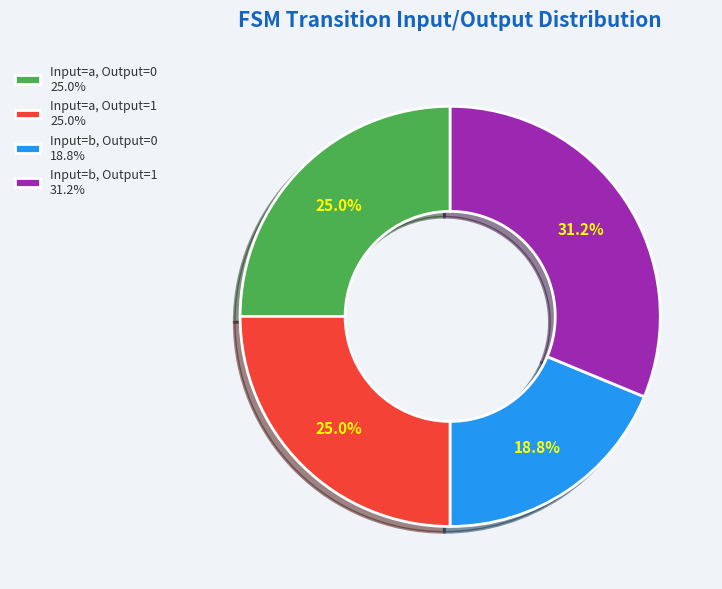

Count the number of slices in the pie.

4